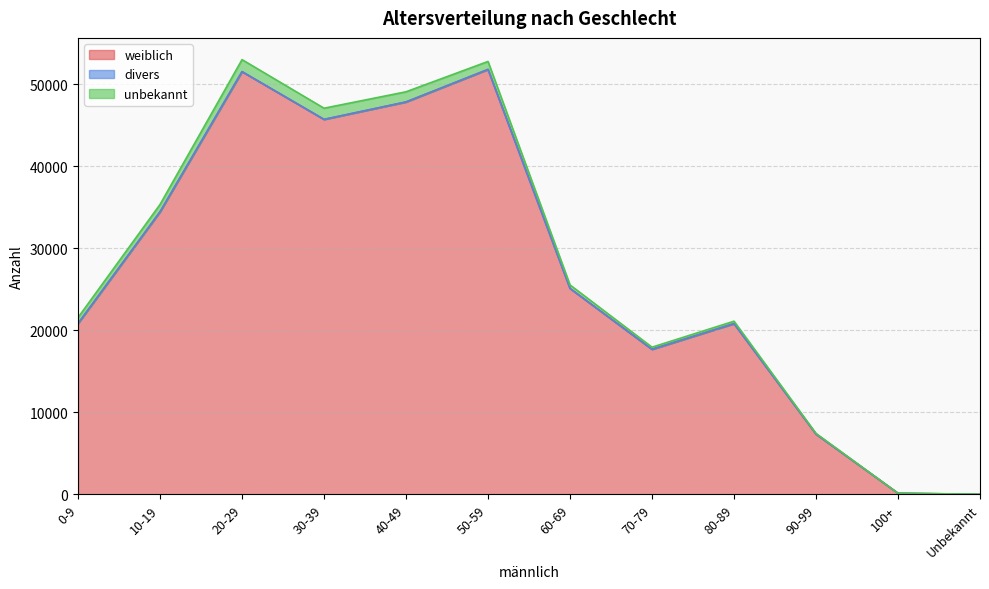

The value of unbekannt at 30-39 is 453. True or false?

False